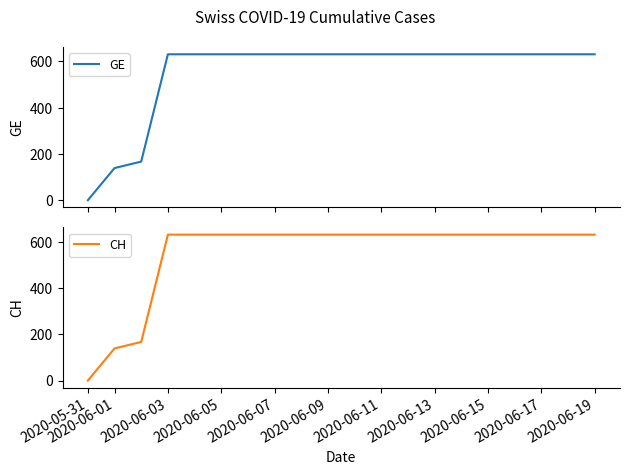

What is the maximum value for GE?

631